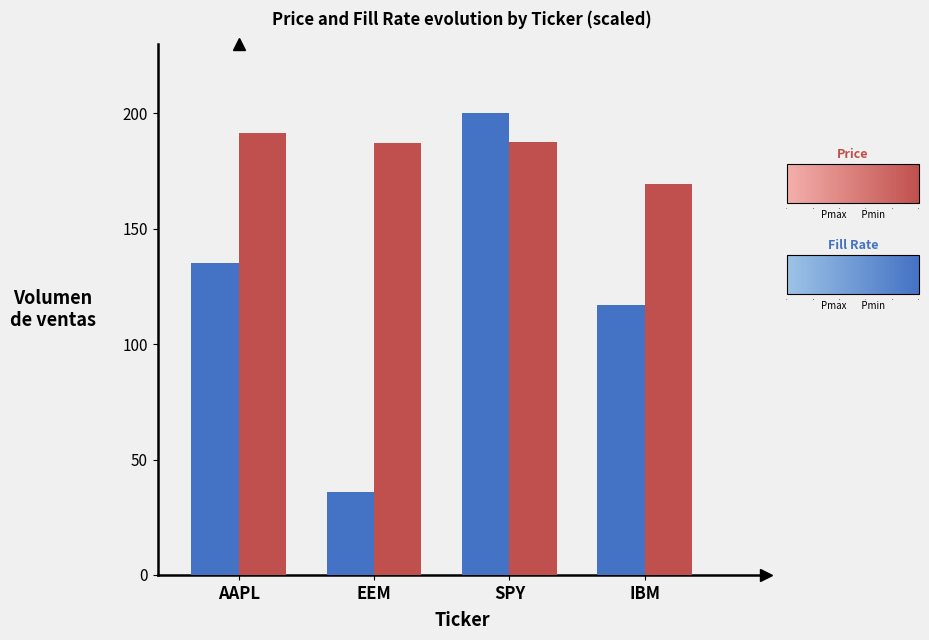

At which category does the chart reach its minimum across all series?

EEM